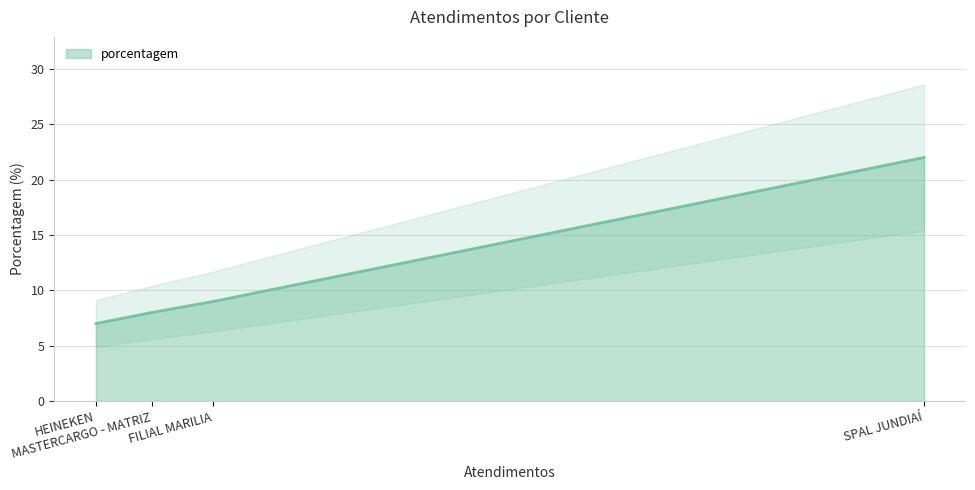

True or false: there are more than 2 points higher than both neighbors.

False